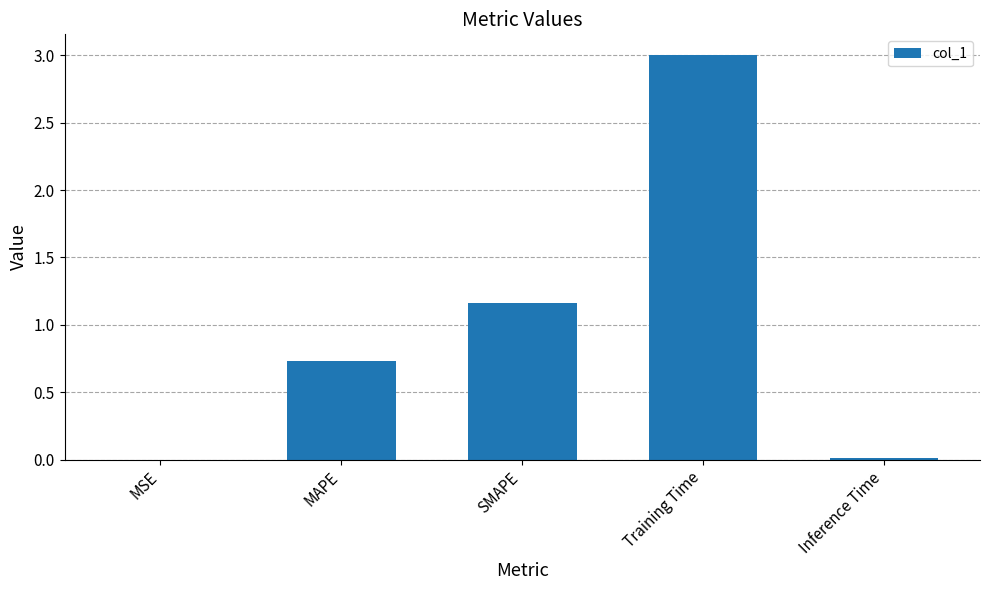

Which category has the highest value across all series?

Training Time